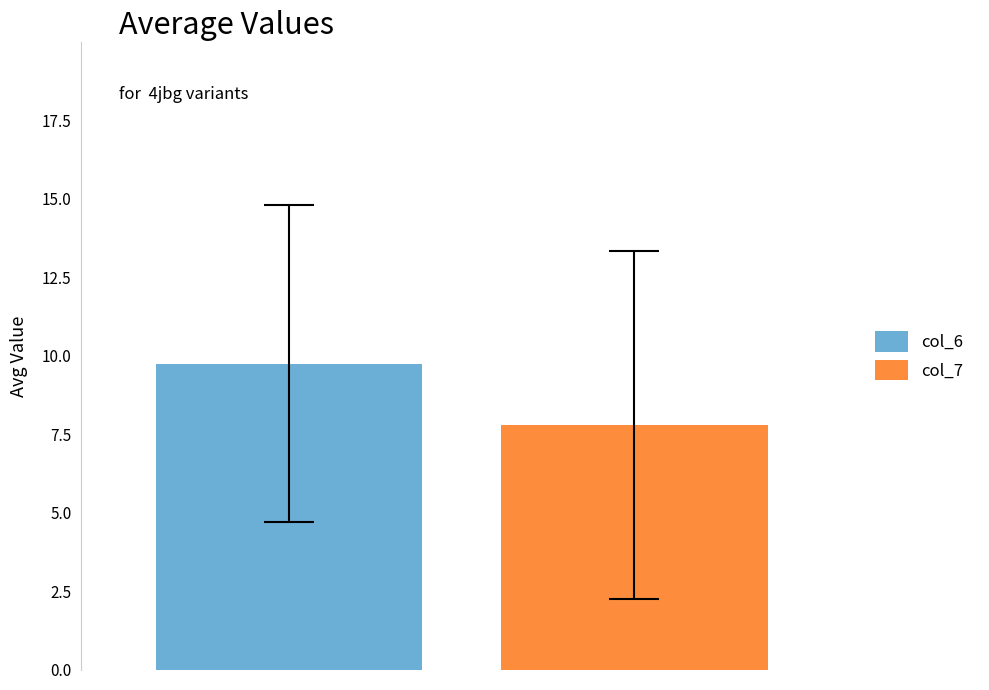

What is the greatest value displayed?

9.7